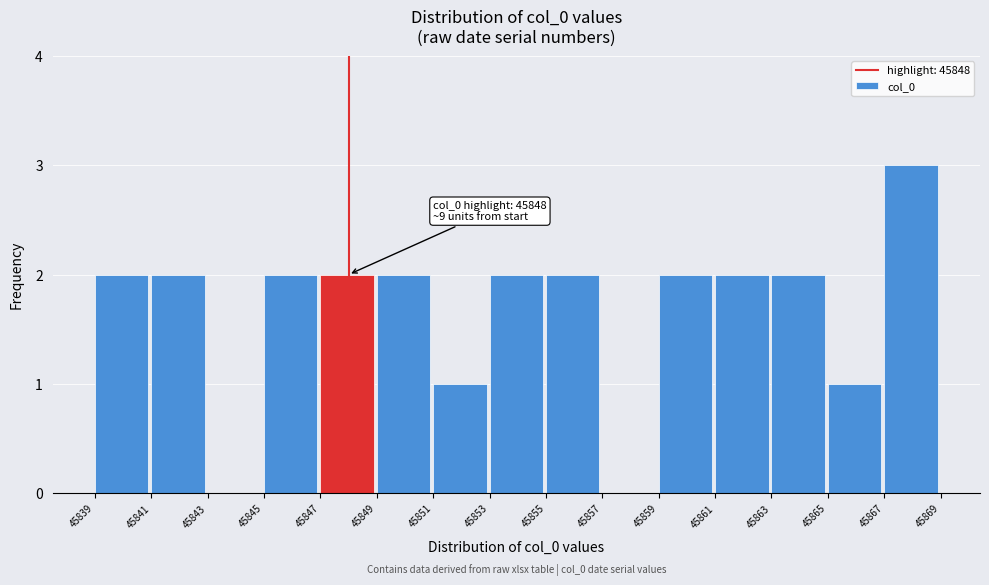

Which range on the x-axis has the tallest bar?

45867 to 45869